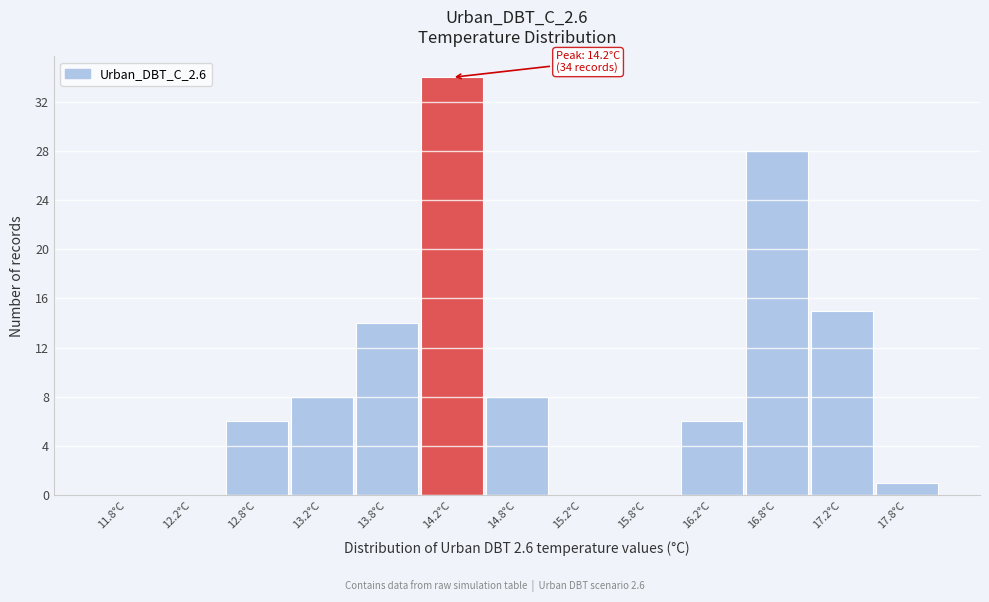

Over which range of the x-axis is the bar tallest?

14.0 to 14.5